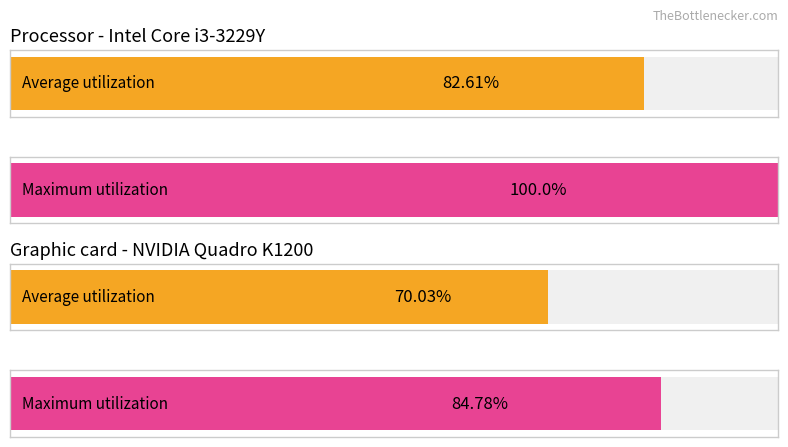

Does the chart contain any negative values?

No